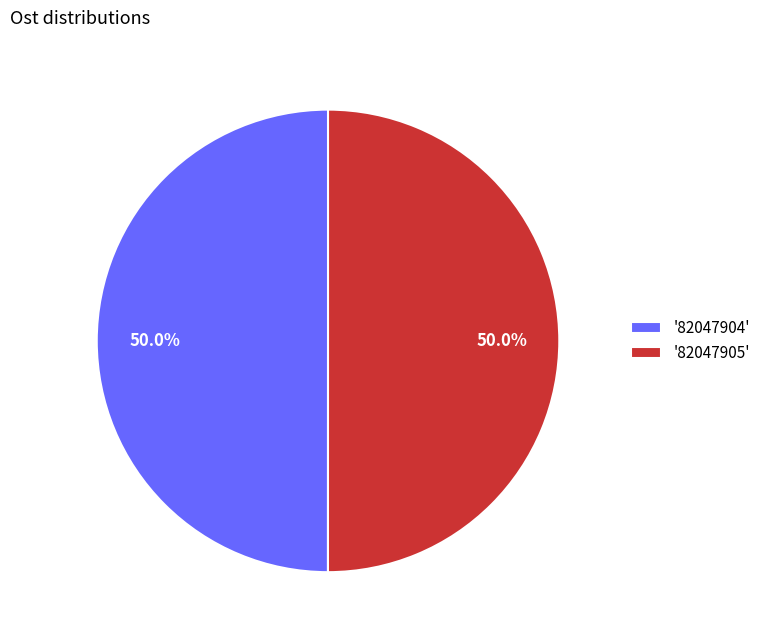

What portion of the pie excludes '82047904'?

50.0%